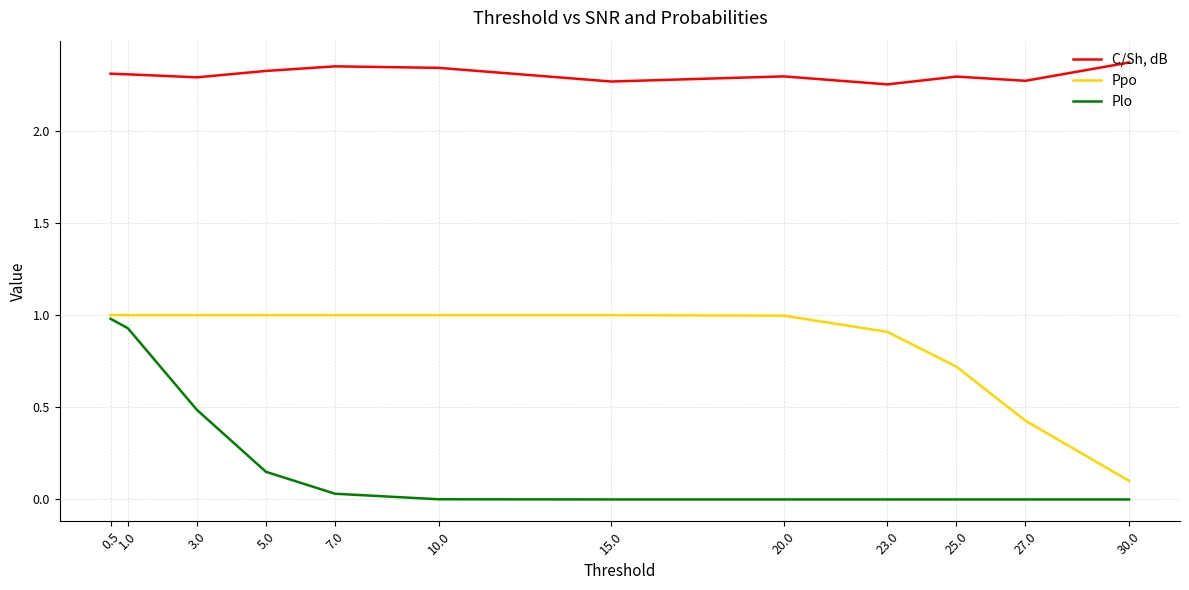

The C/Sh, dB series shows 2.3 at 7.0. True or false?

True